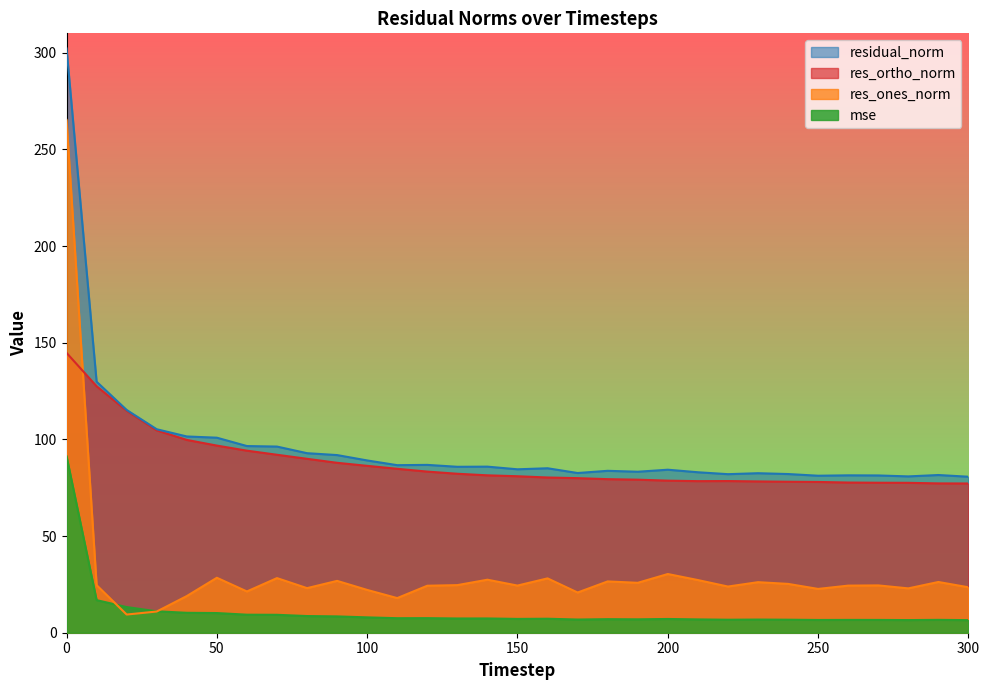

Reading left to right, list all the values displayed in this chart.

mse: 0=91.3	10=16.9	20=13.3	30=11.1	40=10.3	50=10.2	60=9.3	70=9.3	80=8.6	90=8.4	100=7.9	110=7.5	120=7.5	130=7.4	140=7.4	150=7.1	160=7.2	170=6.8	180=7.0	190=6.9	200=7.1	210=6.9	220=6.7	230=6.8	240=6.7	250=6.6	260=6.6	270=6.6	280=6.5	290=6.7	300=6.5
res_ones_norm: 0=265.2	10=24.6	20=9.4	30=11.0	40=19.0	50=28.4	60=21.3	70=28.3	80=23.1	90=26.8	100=22.1	110=17.9	120=24.3	130=24.6	140=27.4	150=24.4	160=28.1	170=20.8	180=26.5	190=25.8	200=30.4	210=27.2	220=23.9	230=26.1	240=25.3	250=22.7	260=24.4	270=24.5	280=22.9	290=26.2	300=23.5
res_ortho_norm: 0=144.7	10=127.5	20=114.8	30=104.7	40=99.7	50=96.8	60=94.2	70=92.0	80=89.9	90=87.9	100=86.3	110=84.8	120=83.3	130=82.2	140=81.4	150=80.9	160=80.3	170=79.9	180=79.4	190=79.2	200=78.7	210=78.4	220=78.4	230=78.2	240=78.1	250=78.0	260=77.7	270=77.6	280=77.5	290=77.2	300=77.2
residual_norm: 0=302.2	10=129.8	20=115.2	30=105.2	40=101.5	50=100.9	60=96.5	70=96.3	80=92.9	90=91.9	100=89.1	110=86.7	120=86.8	130=85.8	140=85.9	150=84.5	160=85.1	170=82.6	180=83.7	190=83.3	200=84.3	210=83.0	220=82.0	230=82.5	240=82.1	250=81.2	260=81.4	270=81.3	280=80.9	290=81.6	300=80.7